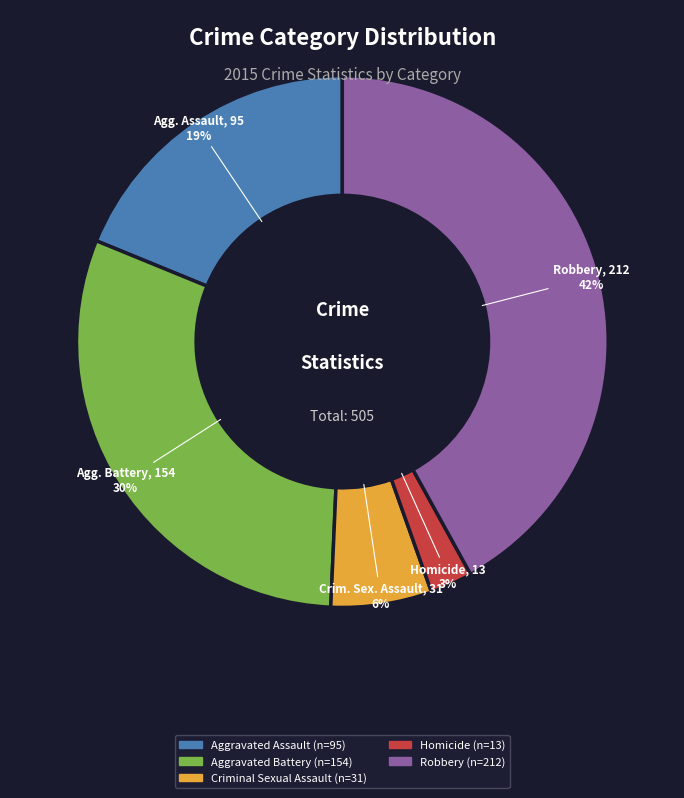

How many segments does this pie chart have?

5